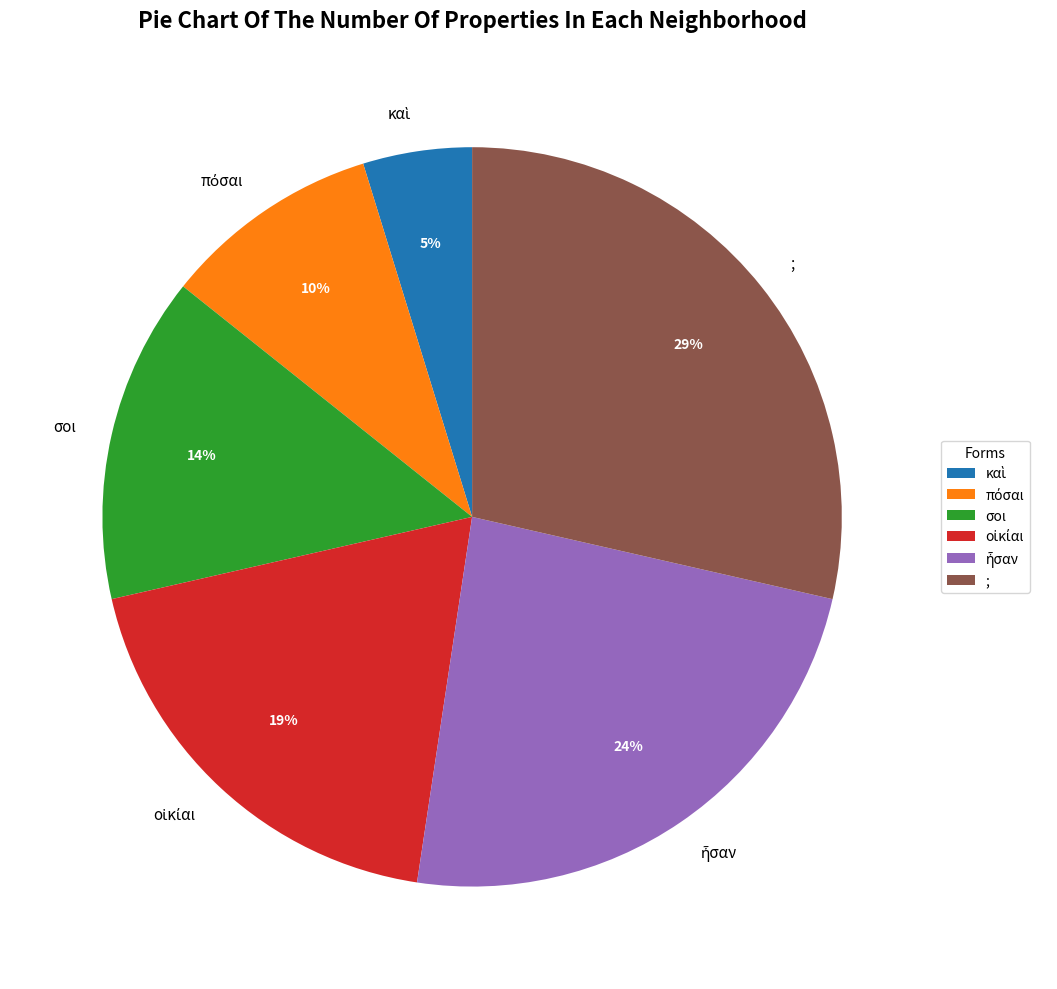

Is it true that σοι is 14% of the pie?

True